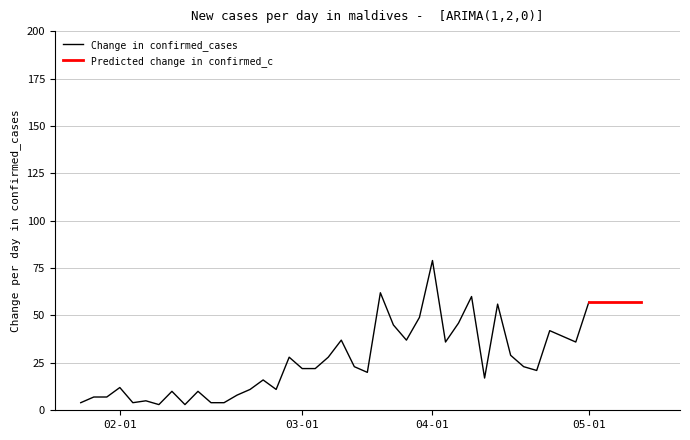

What is the maximum value for Change in confirmed_cases?

79